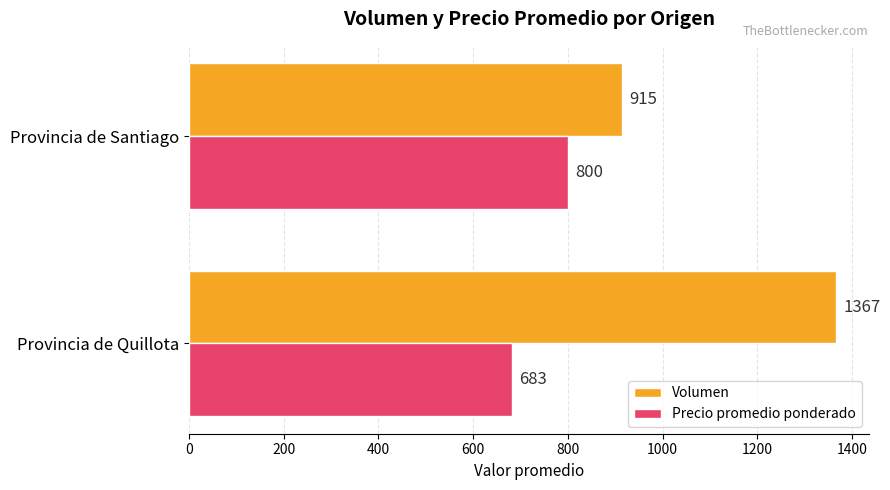

Where is Precio promedio ponderado nearest to the value 741?

Provincia de Quillota